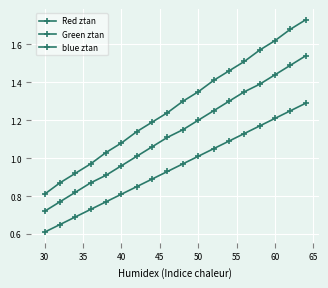

What is the minimum value shown in the chart?

0.6